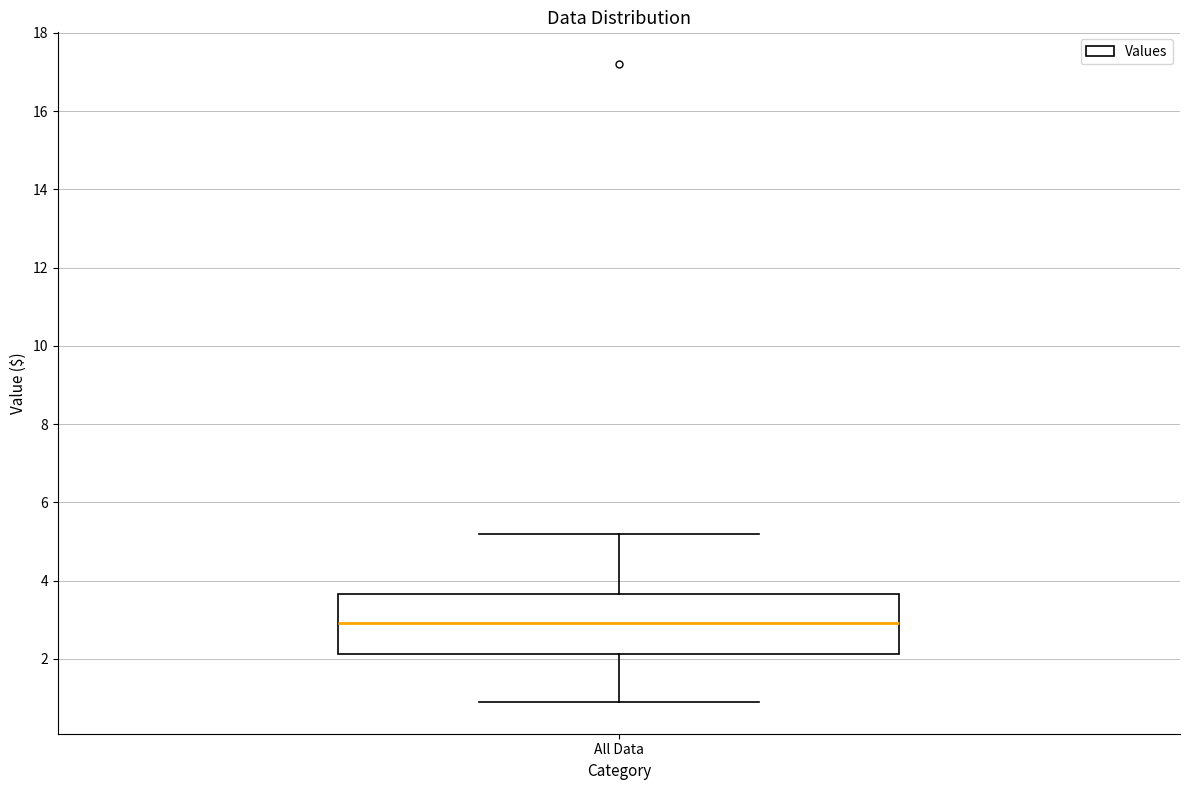

Where is the lower edge of the box for All Data on the y-axis? The values are not printed on the chart, so give them approximately, as read against the axis.

2.2